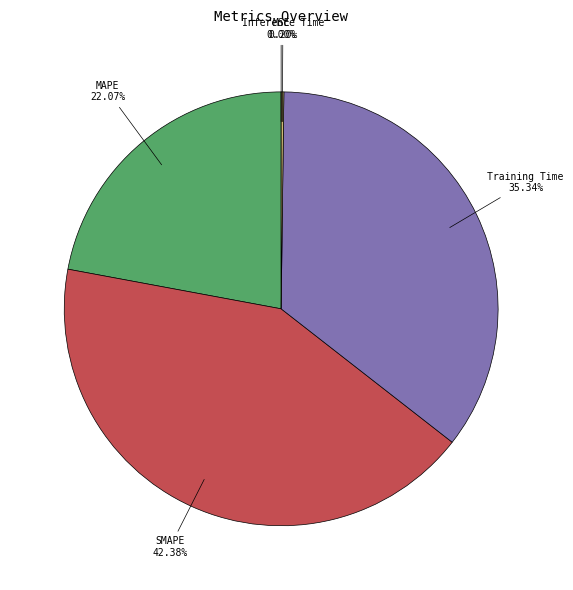

Is there a majority slice in this chart?

No